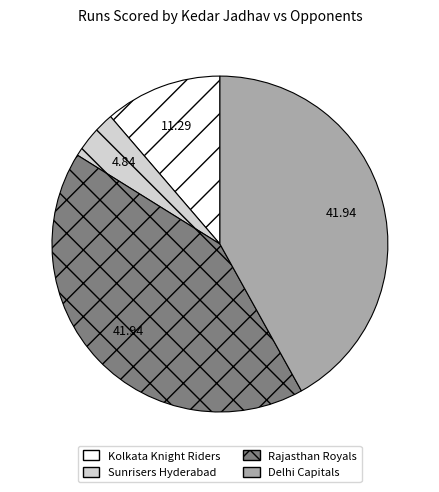

Combined, do Sunrisers Hyderabad and Kolkata Knight Riders account for over 50%?

No